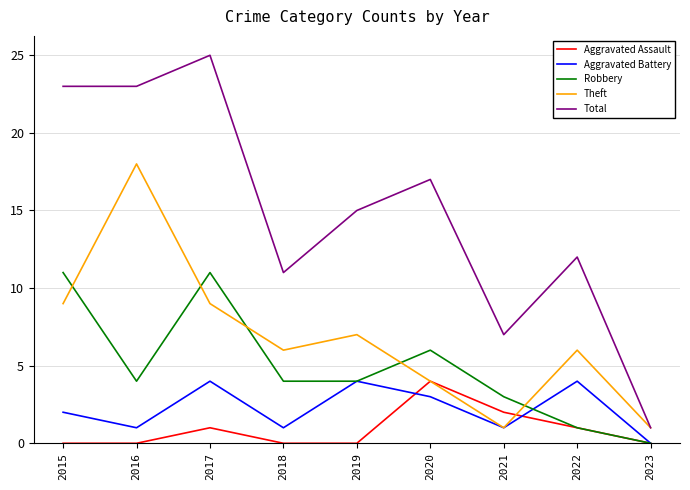

What is the difference between the maximum and minimum values in the Robbery series?

11